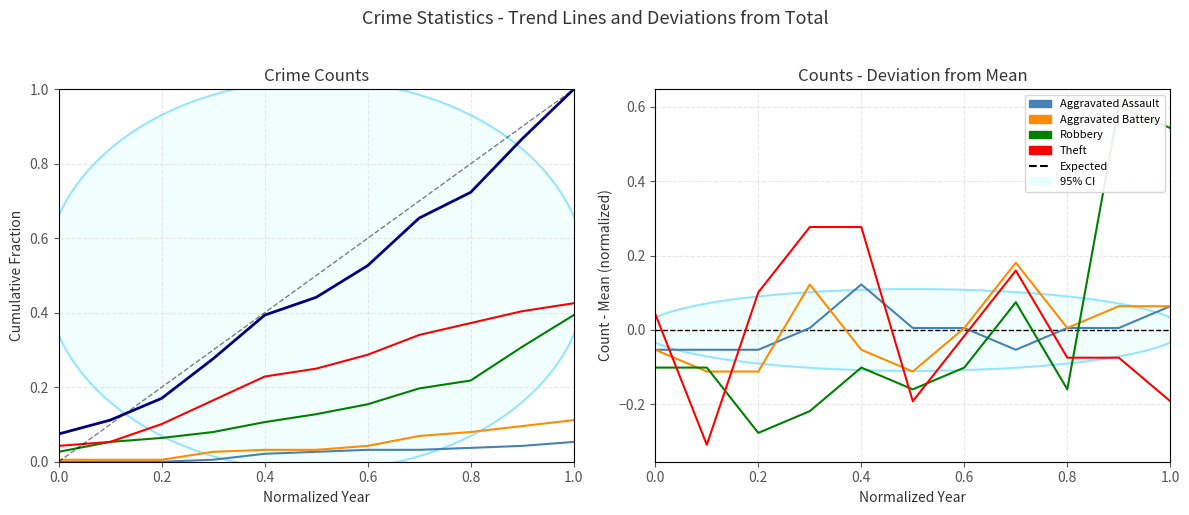

In Theft, how many points are lower than both neighbors (excluding endpoints)?

2